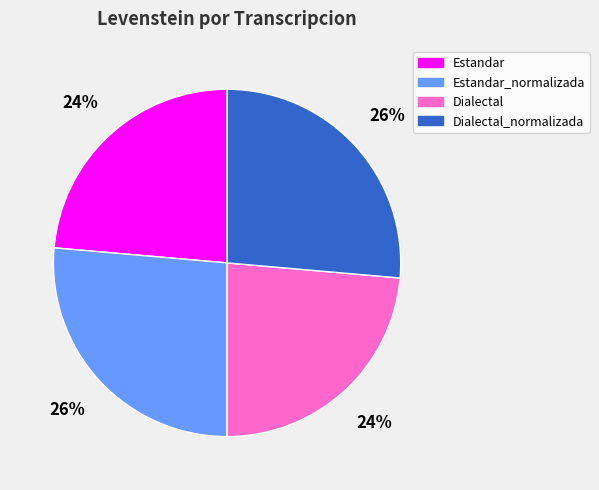

Does any single category account for the majority?

No